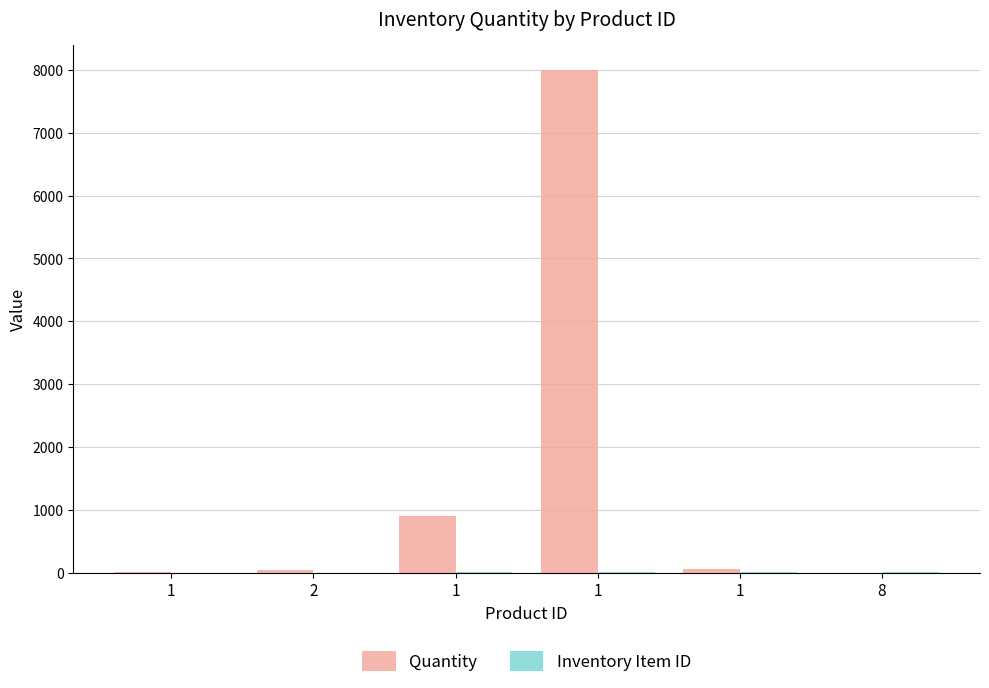

How many series are shown in this chart?

2